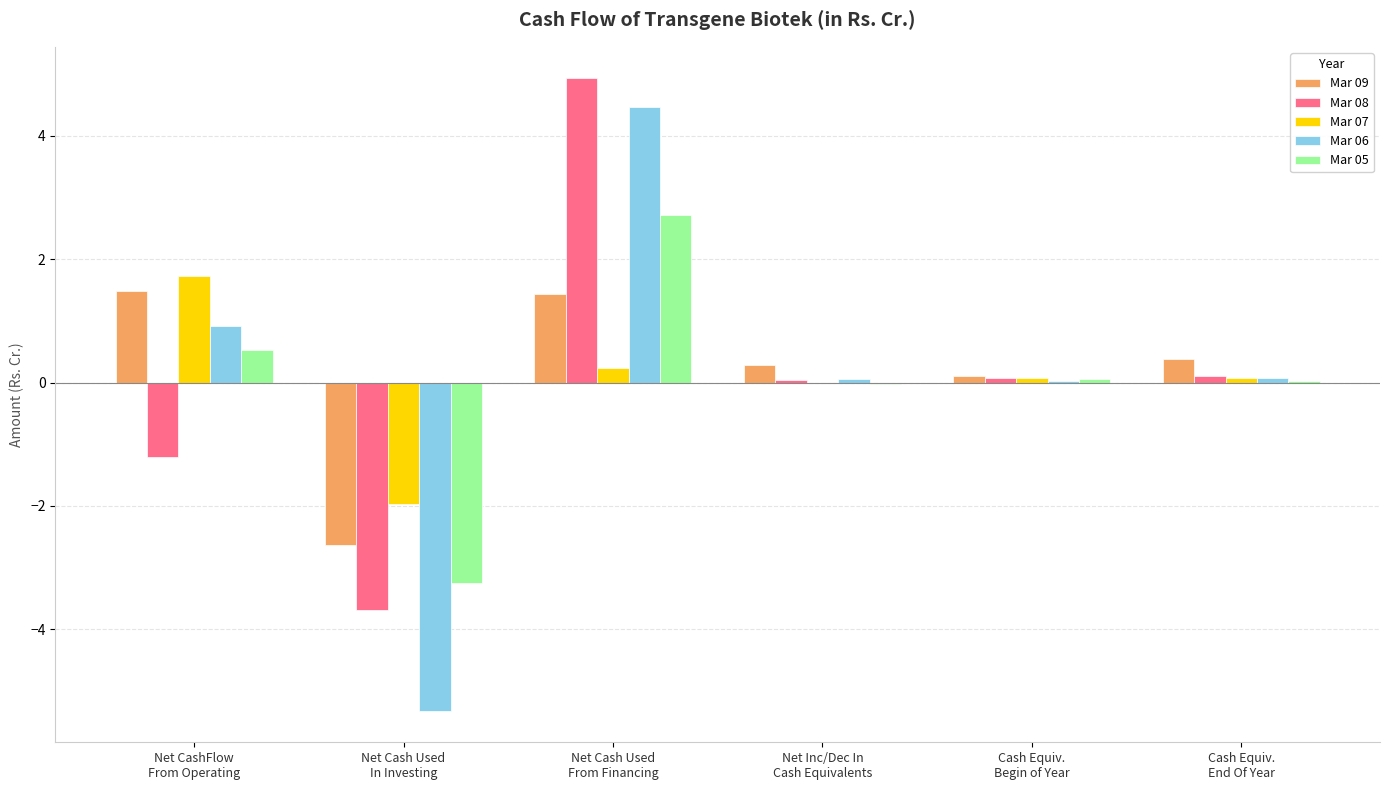

The Mar 08 series shows 4.9 at Net Cash Used
From Financing. True or false?

True